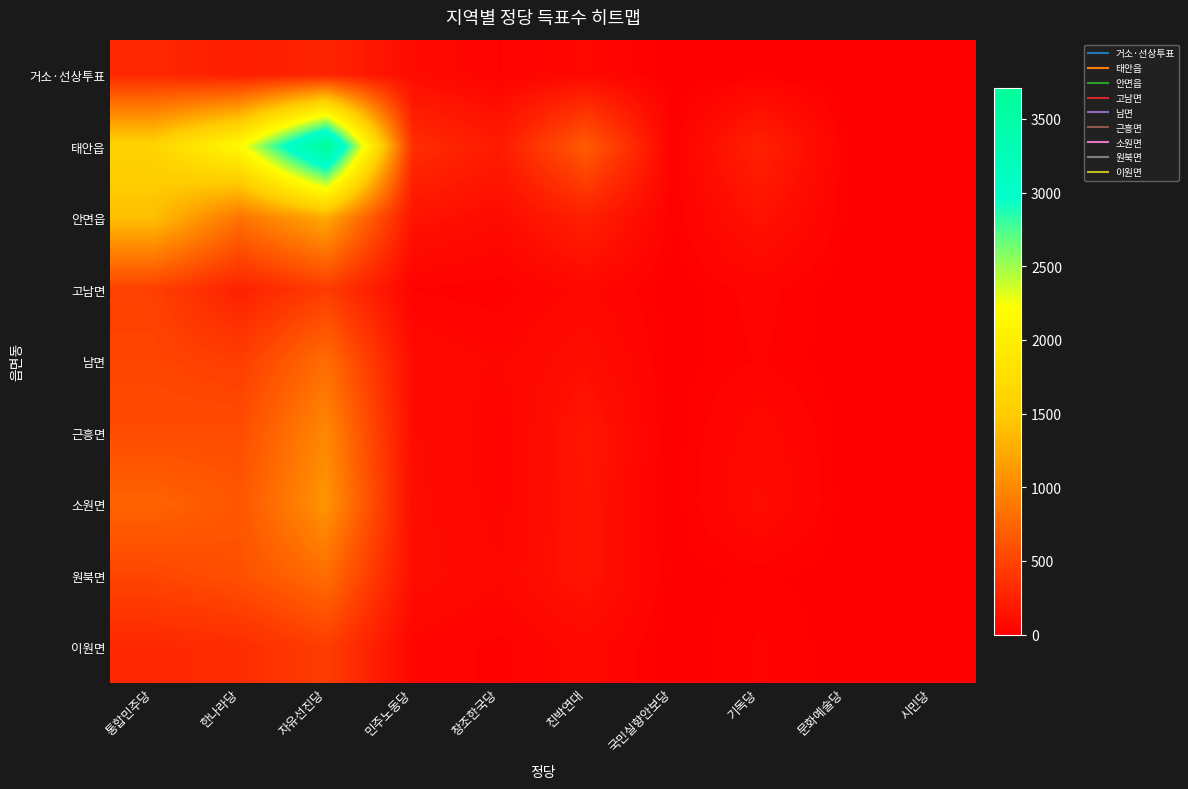

At which category is the sum across all series the highest?

자유선진당